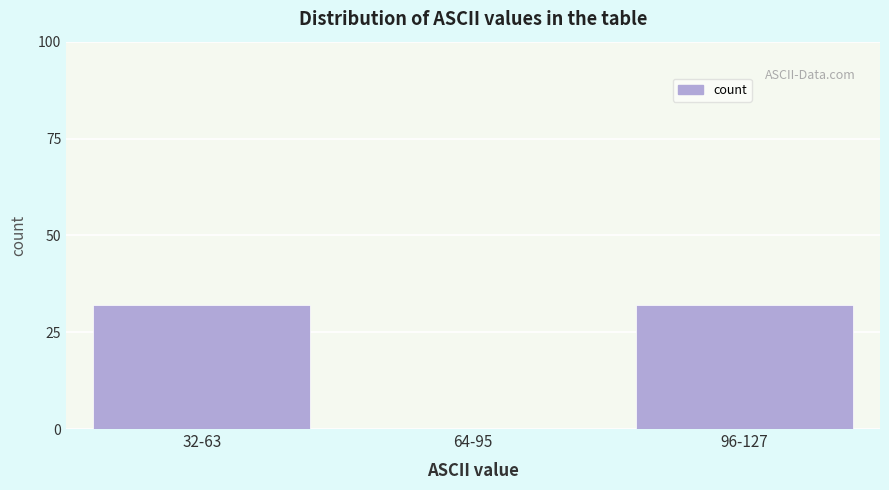

Reading left to right, list all the values displayed in this chart.

32-63=32	64-95=0	96-127=32